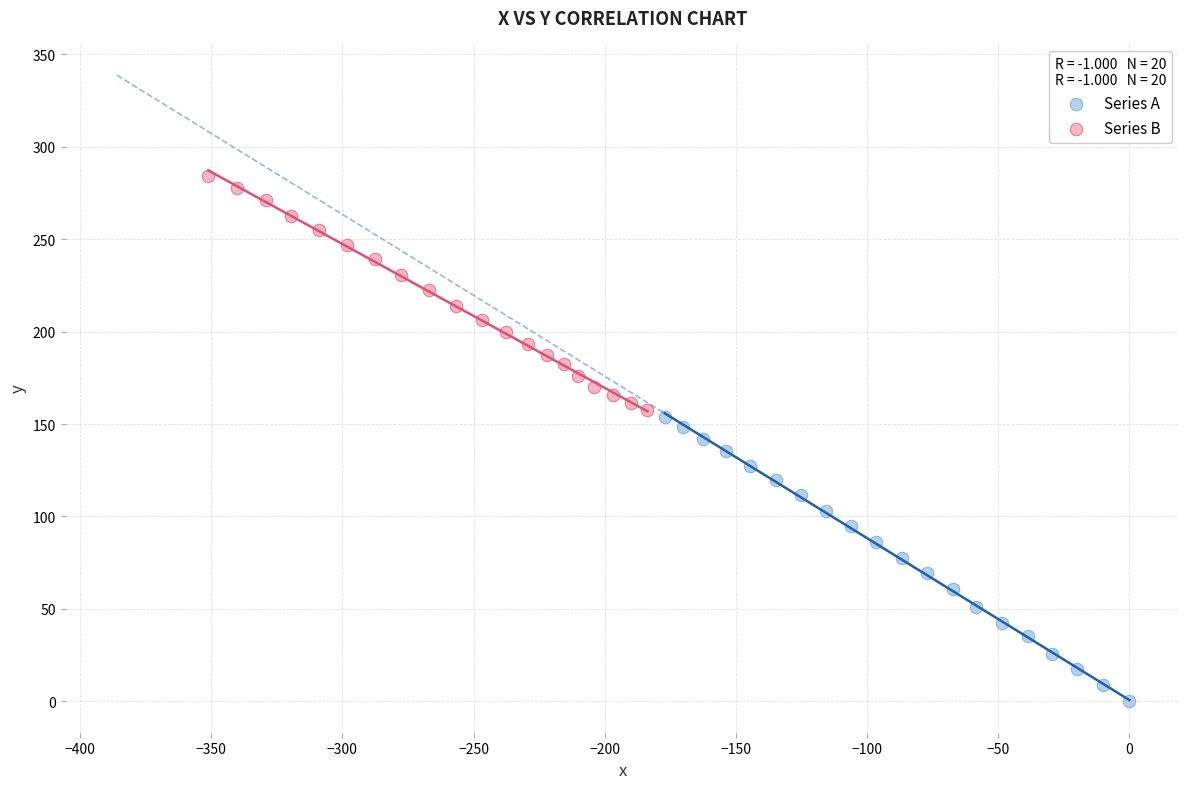

What are all the series names shown in the legend?

Series A, Series B